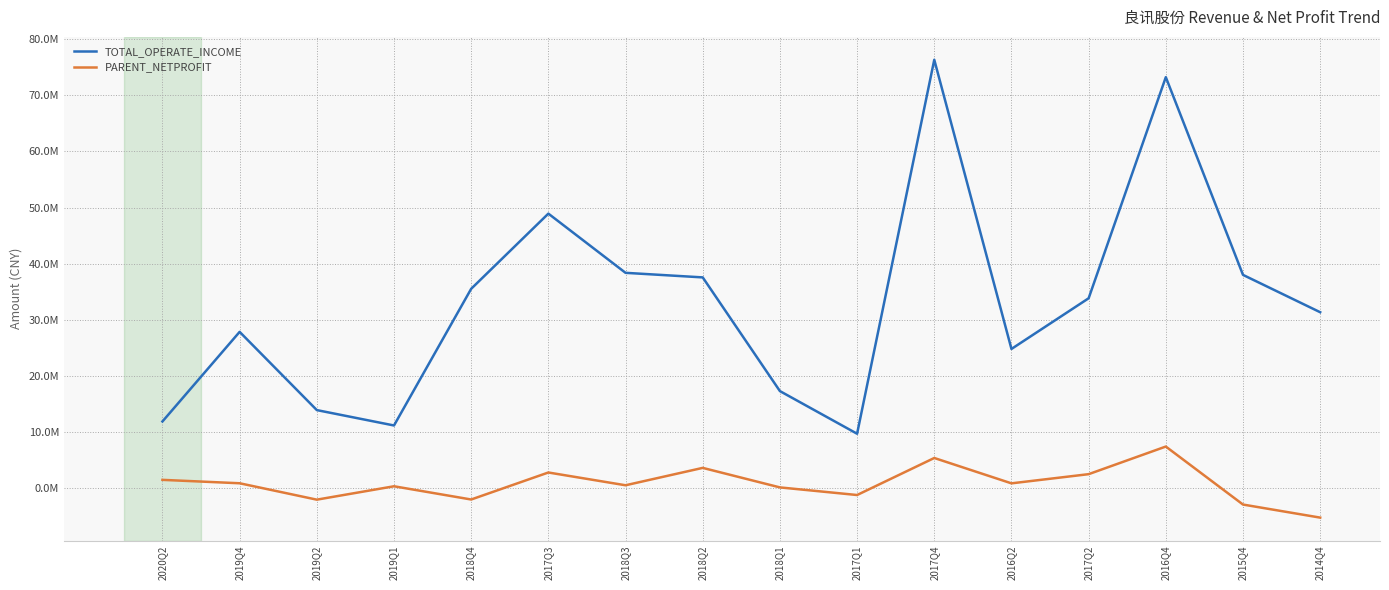

What is the sum of the PARENT_NETPROFIT values at 2015Q4 and 2019Q4?

-2.1